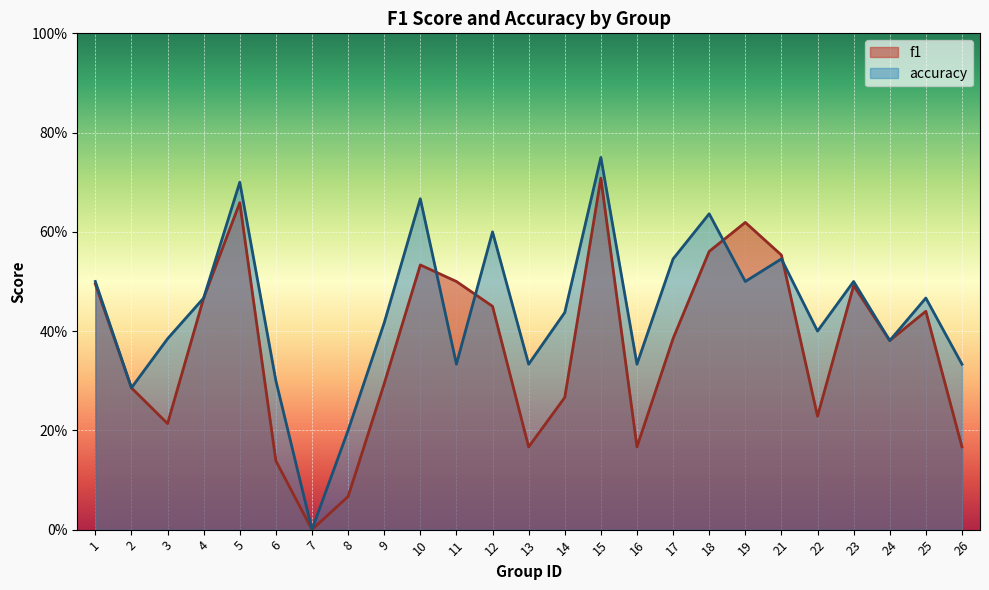

At which category does accuracy reach its first local peak?

5